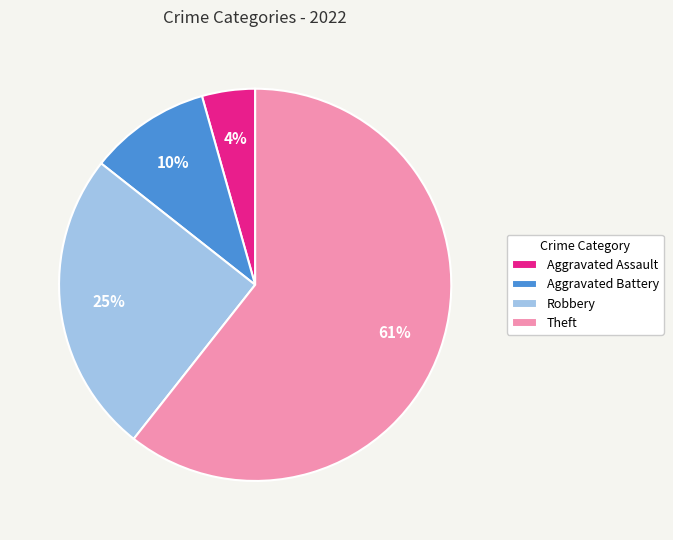

To the nearest percent, what is the combined percentage of Robbery and Aggravated Assault?

29%